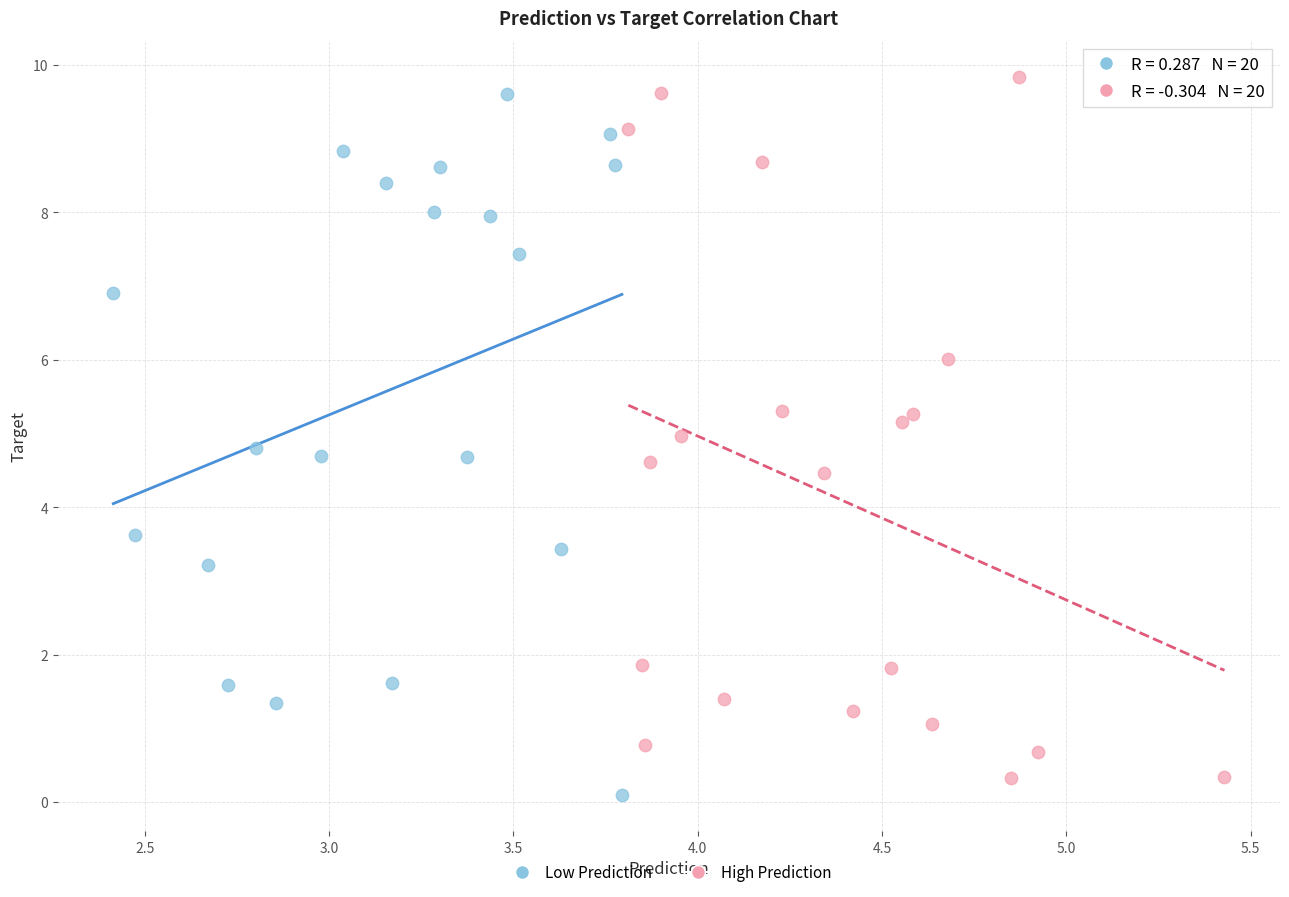

Which series reaches the maximum Y coordinate?

High Prediction